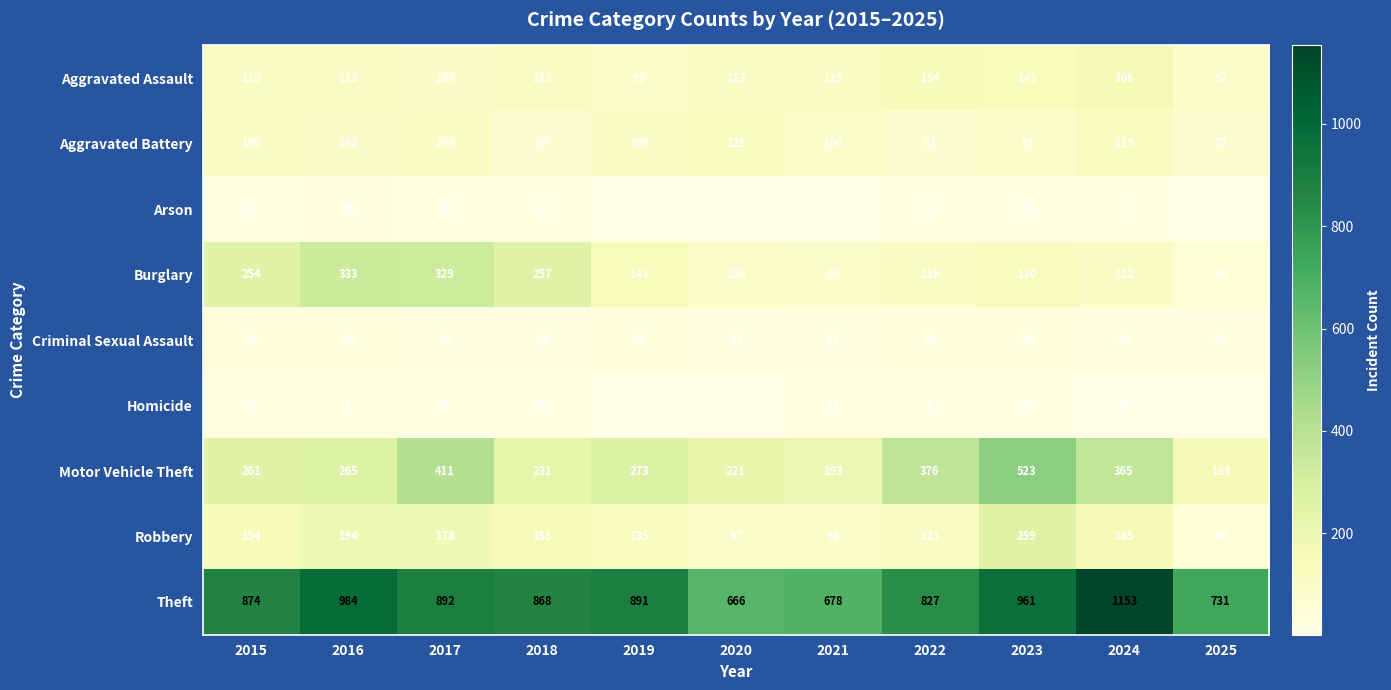

What is the average value of the Theft series?

866